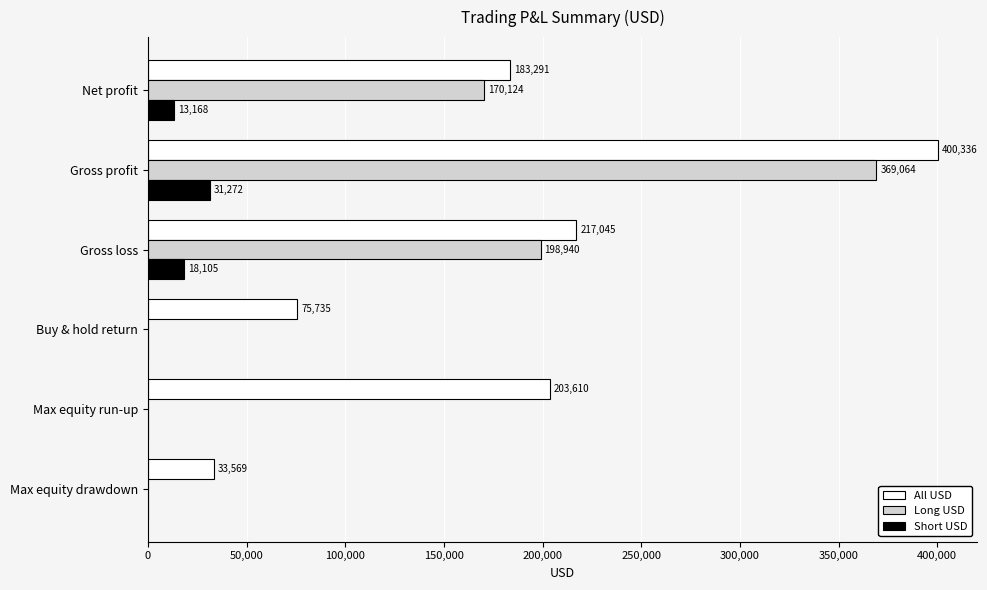

The value of Short USD at Max equity run-up is 0.0. True or false?

True